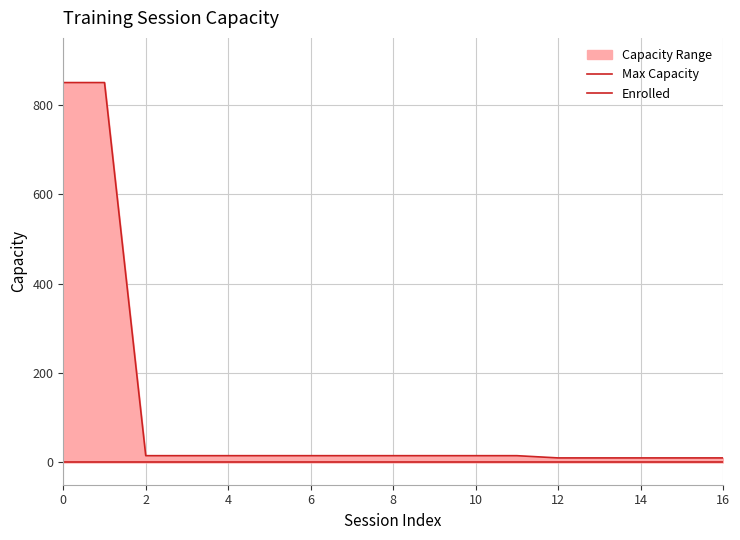

Which has a higher value, 2 or 8?

2